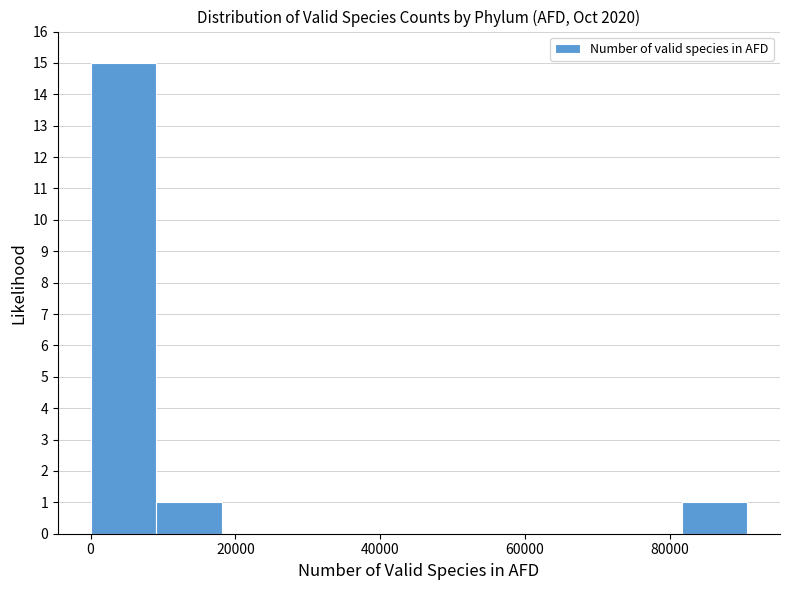

Reading left to right, transcribe this chart: for each bar, give the range it covers on the x-axis and its height. Neither the bar edges nor the heights are printed on the chart, so give them approximately, as read against the axes.

0 to 10000: 15
10000 to 18000: 1
18000 to 28000: 0
28000 to 36000: 0
36000 to 46000: 0
46000 to 54000: 0
54000 to 64000: 0
64000 to 72000: 0
72000 to 82000: 0
82000 to 90000: 1